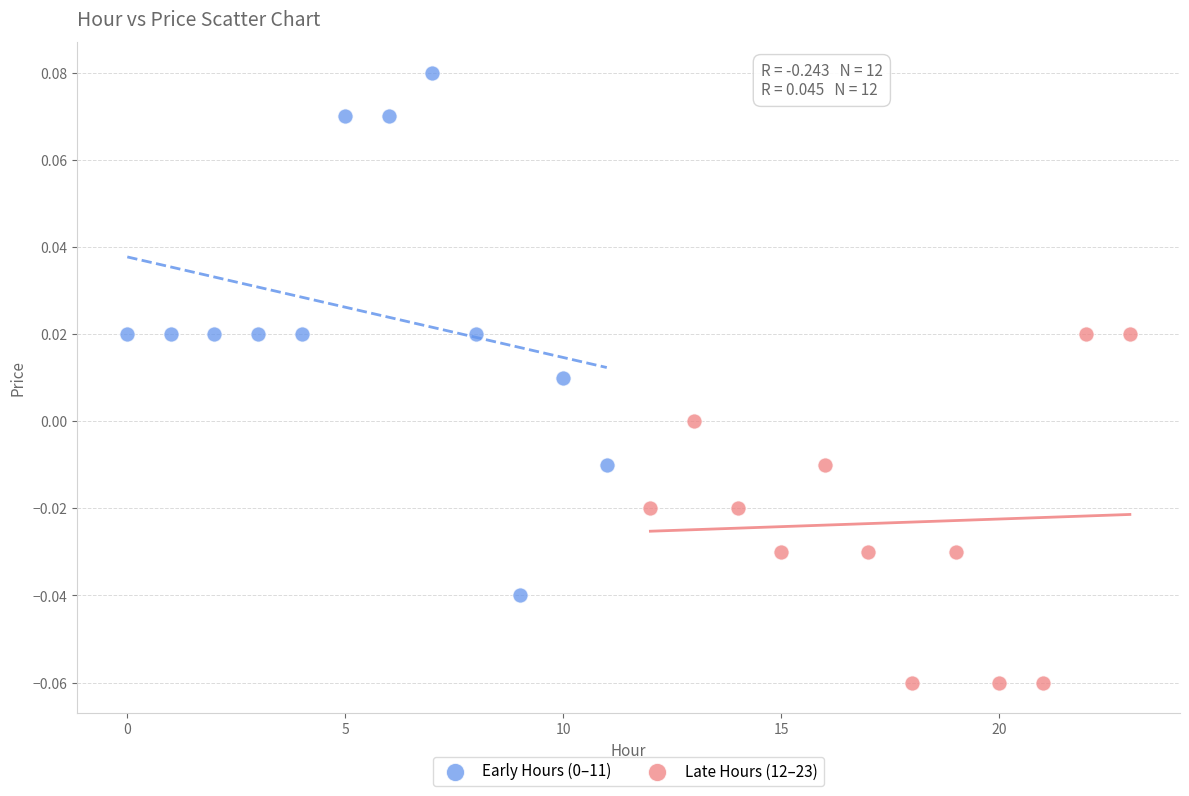

Which series reaches the minimum Y coordinate?

Late Hours (12–23)